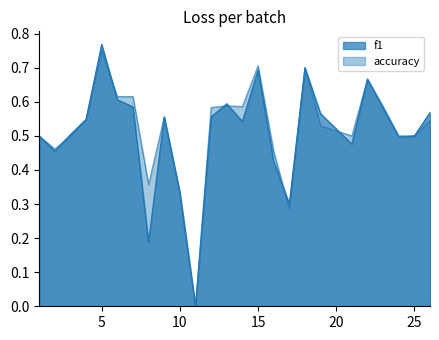

At how many categories does at least one series exceed 0?

24